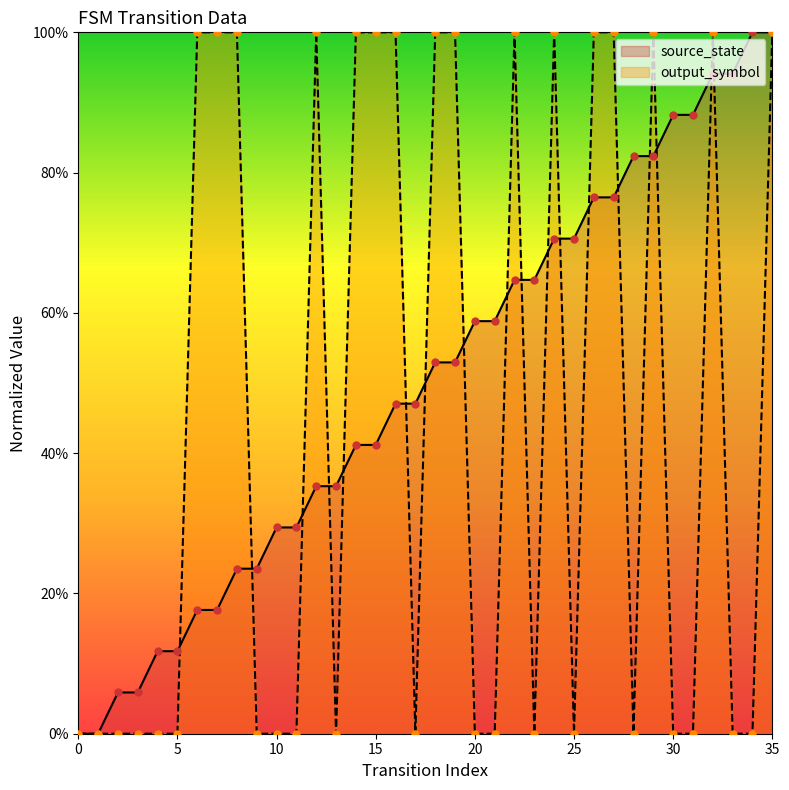

Which series has the largest Y range (max minus min)?

source_state